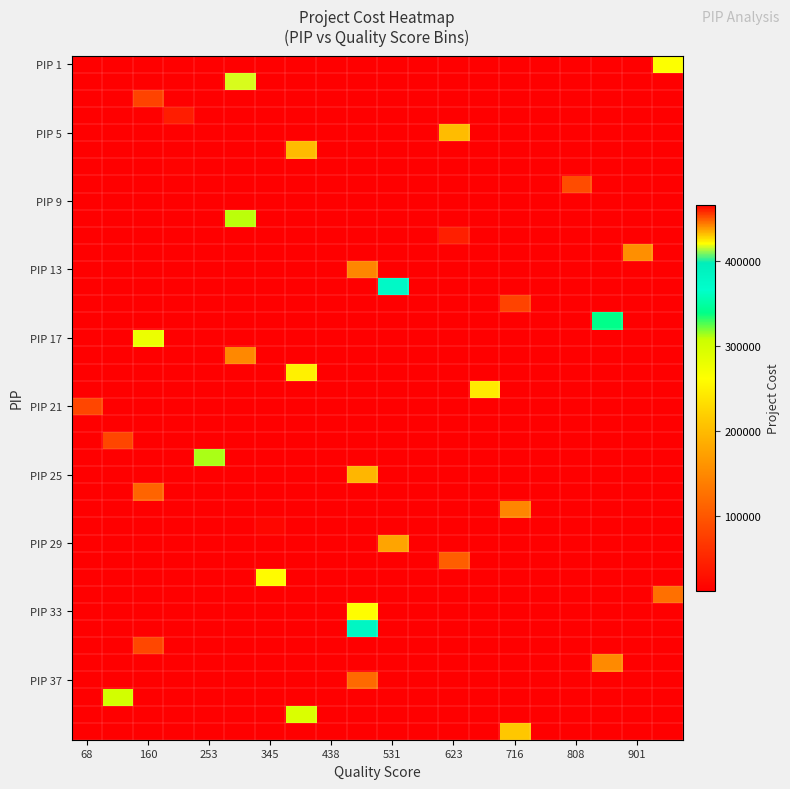

At how many categories does at least one series exceed 96259?

16